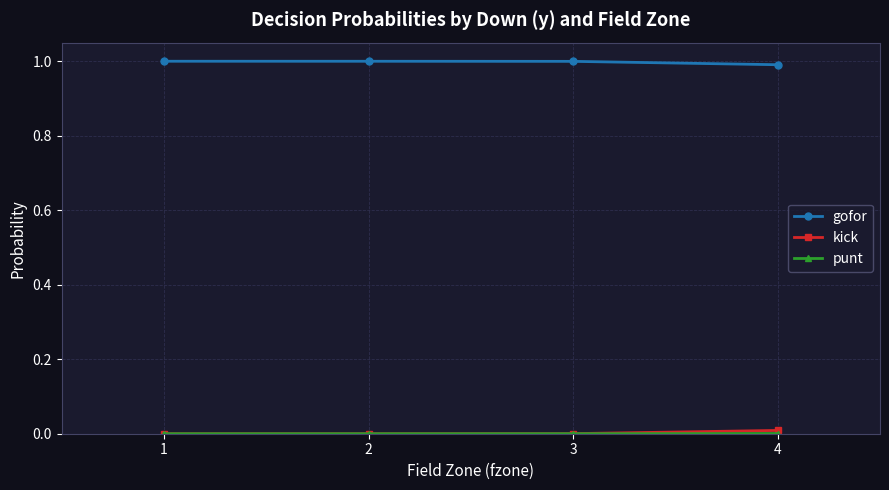

True or false: gofor has a value of 1.0 at 2.

True